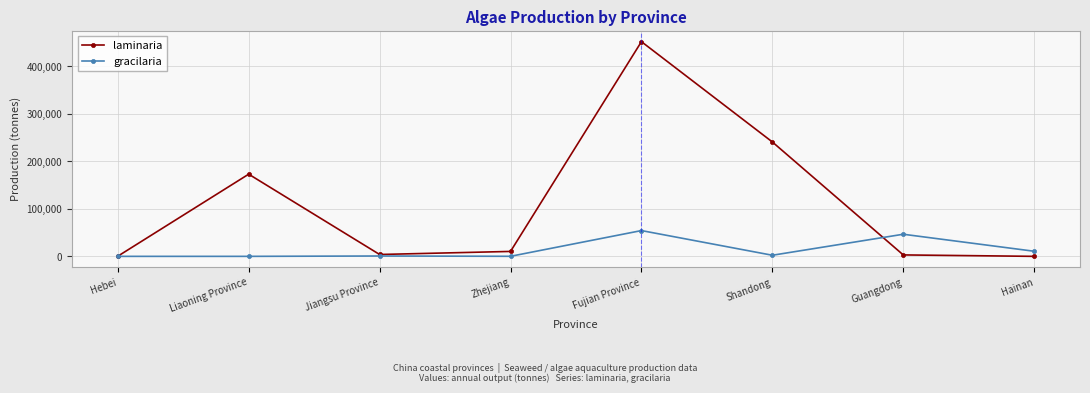

Does the chart have visible grid lines?

Yes